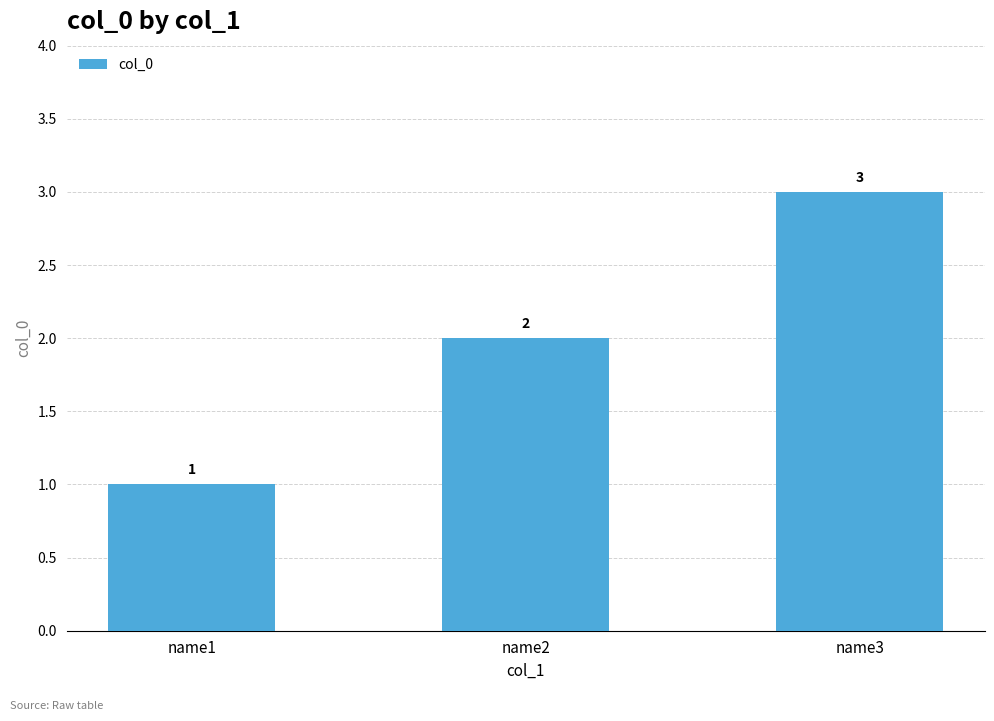

What is the change in value from name1 to name3?

+2